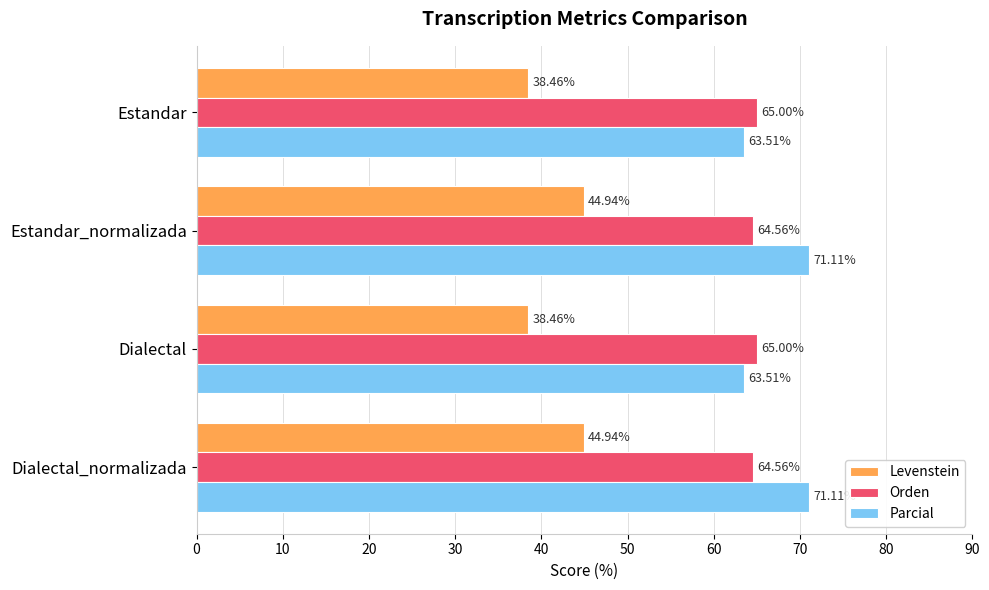

Is the value of Orden at Estandar_normalizada greater than the value of Levenstein at Estandar_normalizada?

Yes